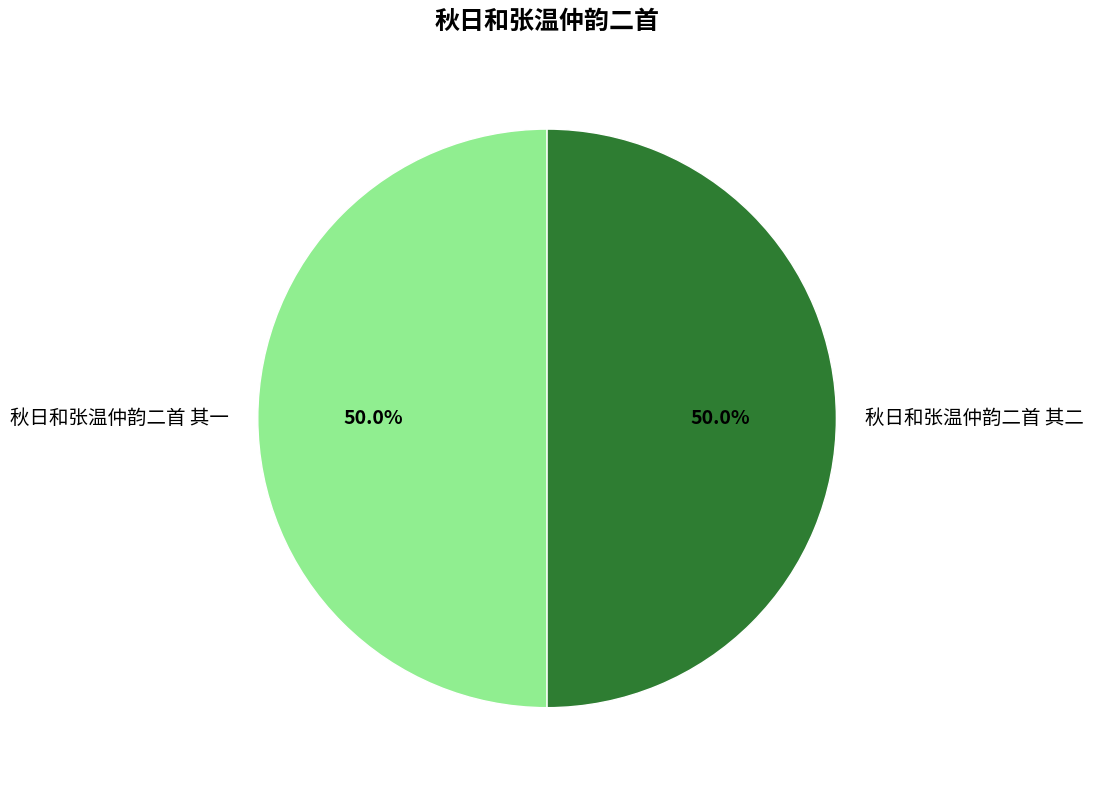

How many slices are in this pie chart?

2